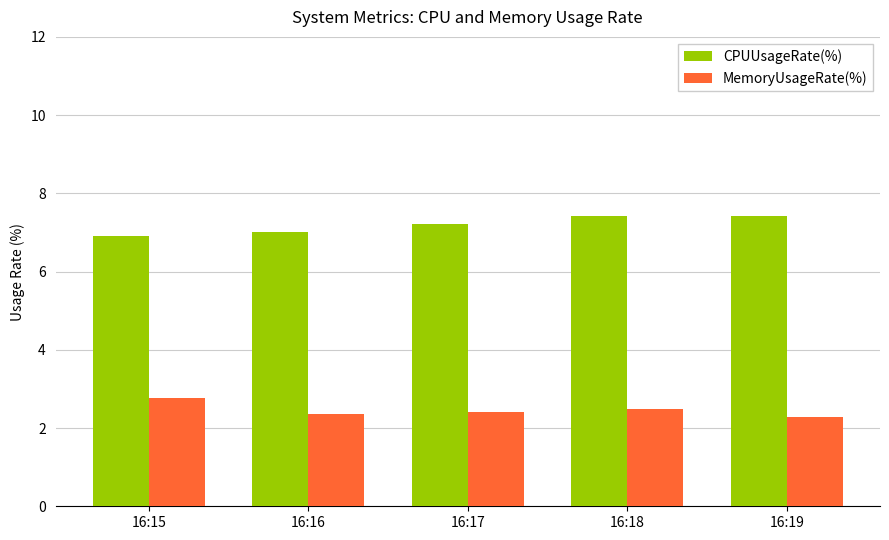

What is the average value of the MemoryUsageRate(%) series?

2.5